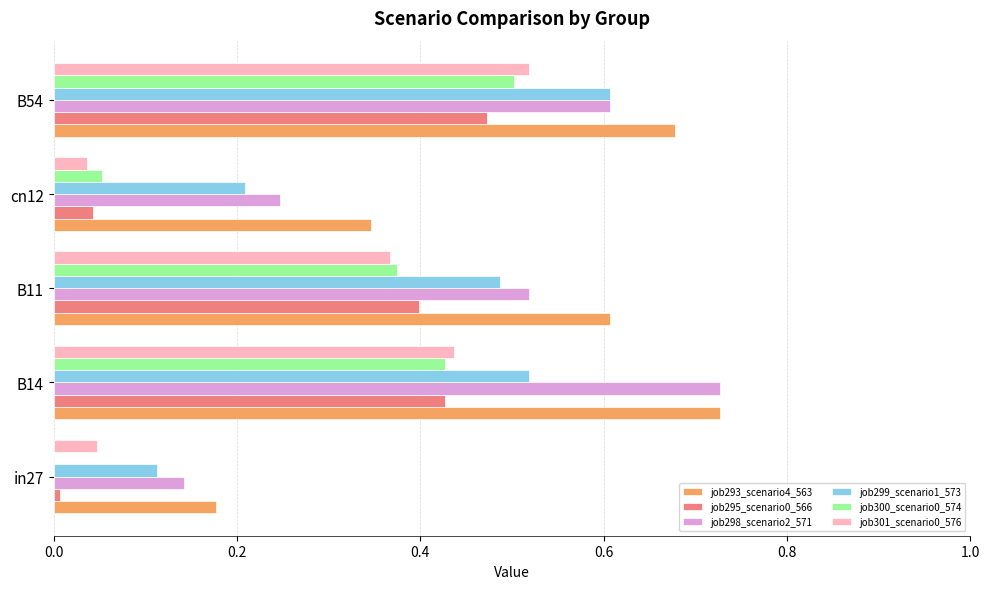

Which series has the largest range (max minus min)?

job298_scenario2_571